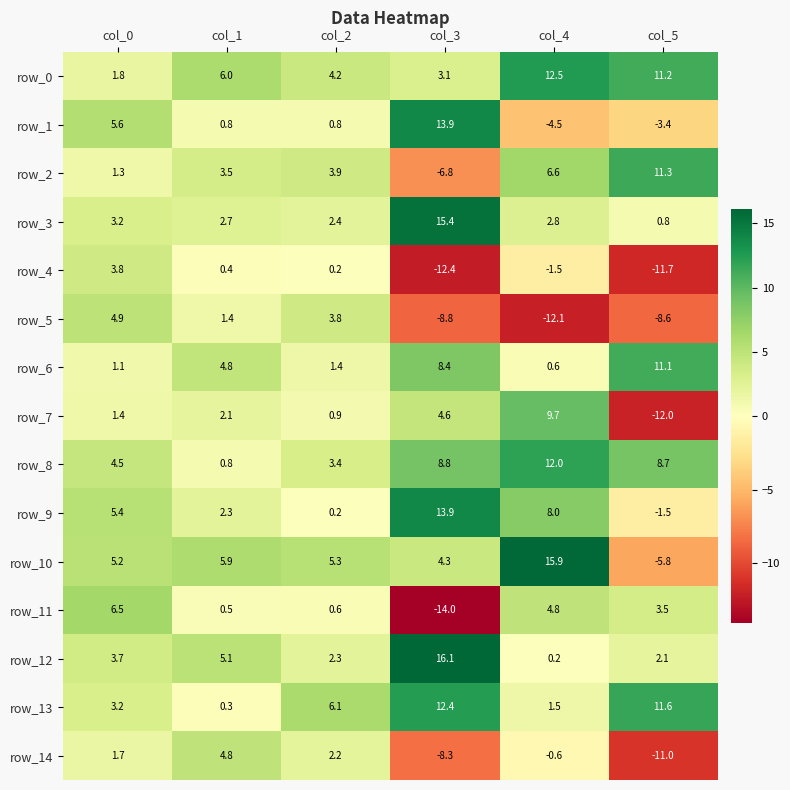

What is the difference between the row_10 values at col_0 and col_4?

10.7